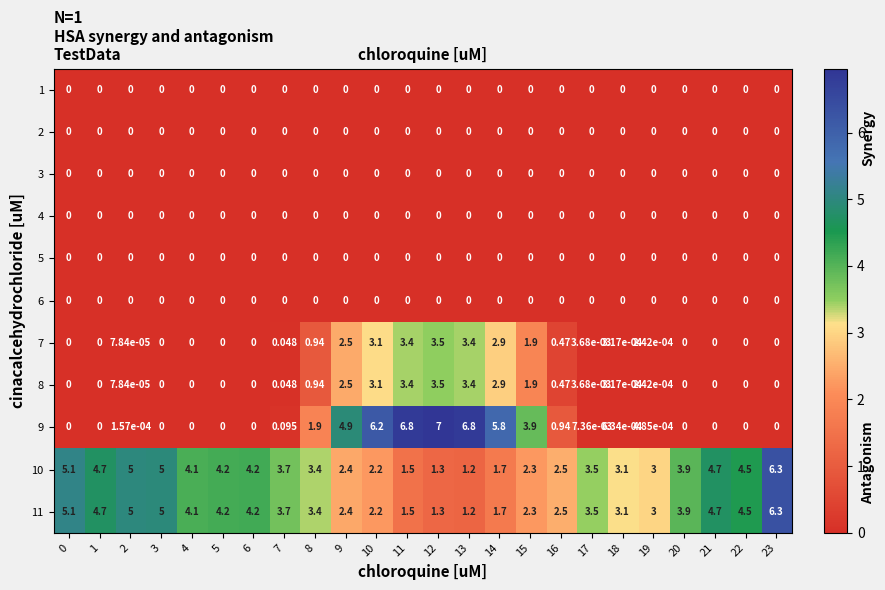

Is the value of 1 at 5 greater than the value of 7 at 2?

No